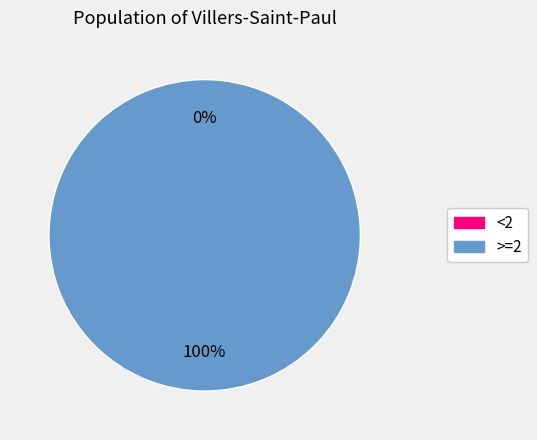

What is the total percentage of <2 and >=2?

100.0%